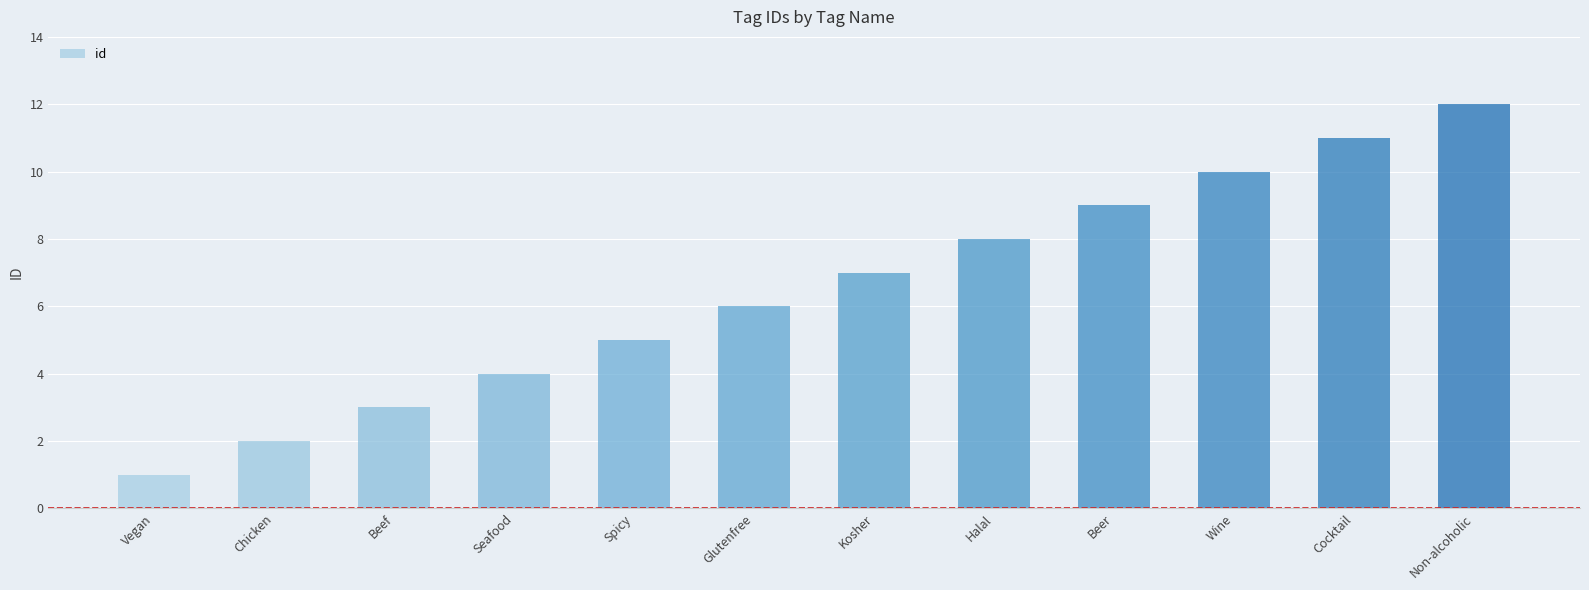

Read the value at Kosher, to the nearest 10.

10